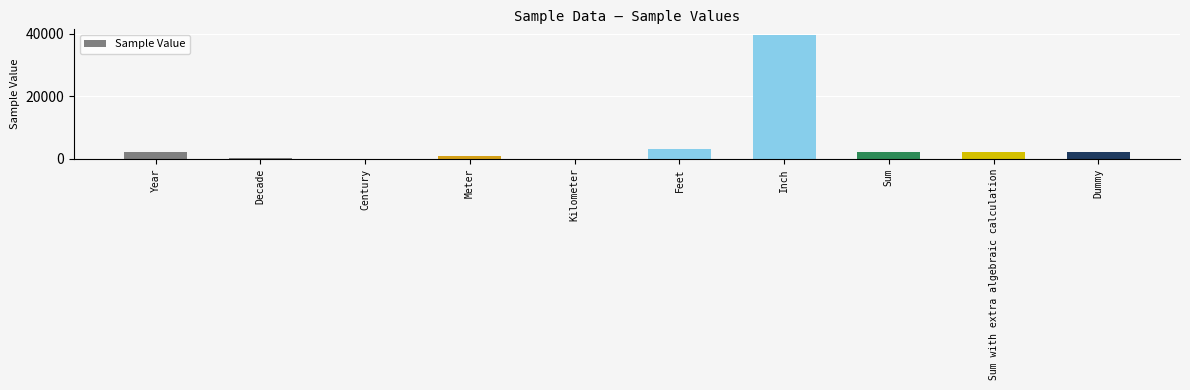

True or false: the data shows 202 at Decade.

True